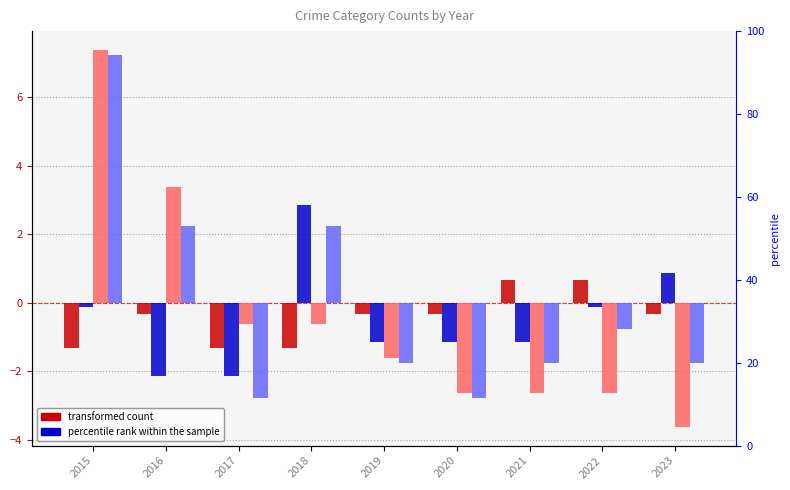

Reading left to right, list all the values displayed in this chart.

Aggravated Assault: -1.3	-0.3	-1.3	-1.3	-0.3	-0.3	0.7	0.7	-0.3
Aggravated Battery: -0.1	-2.1	-2.1	2.9	-1.1	-1.1	-1.1	-0.1	0.9
Robbery: 7.4	3.4	-0.6	-0.6	-1.6	-2.6	-2.6	-2.6	-3.6
Total: 7.2	2.2	-2.8	2.2	-1.8	-2.8	-1.8	-0.8	-1.8